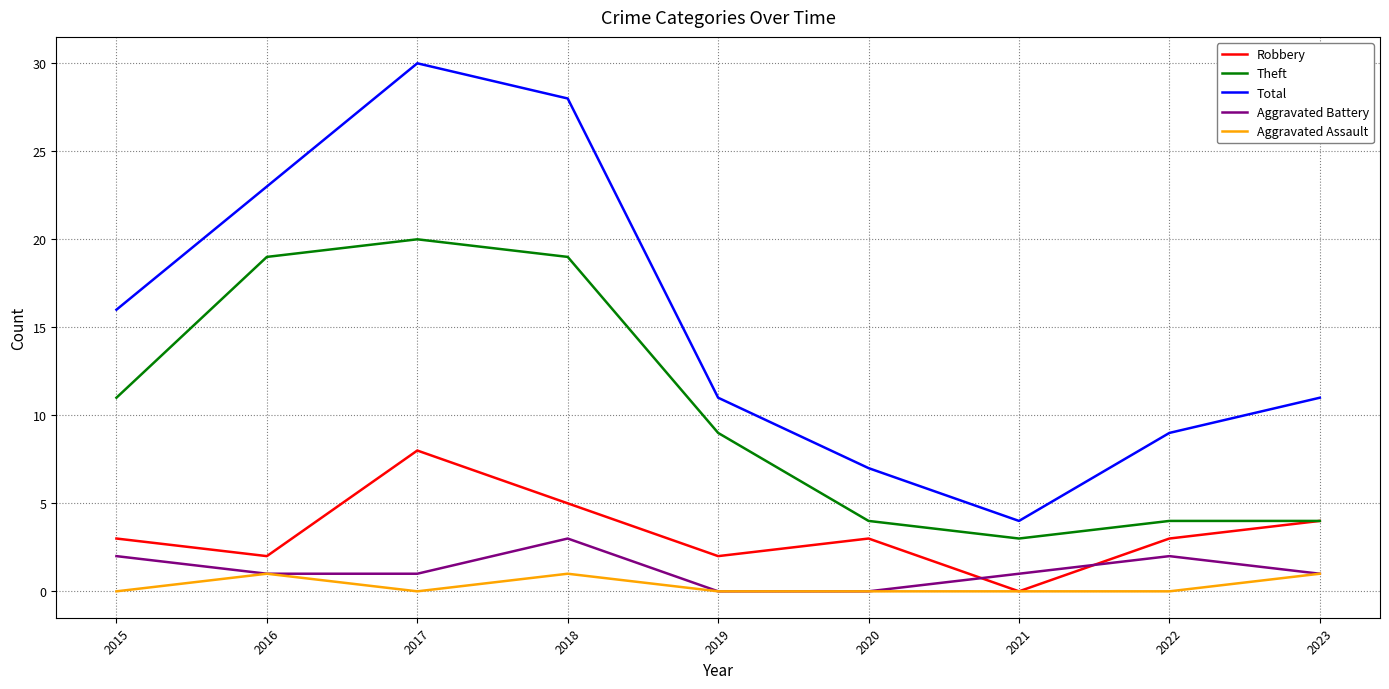

Rank the series by their maximum value, from lowest to highest.

Aggravated Assault, Aggravated Battery, Robbery, Theft, Total